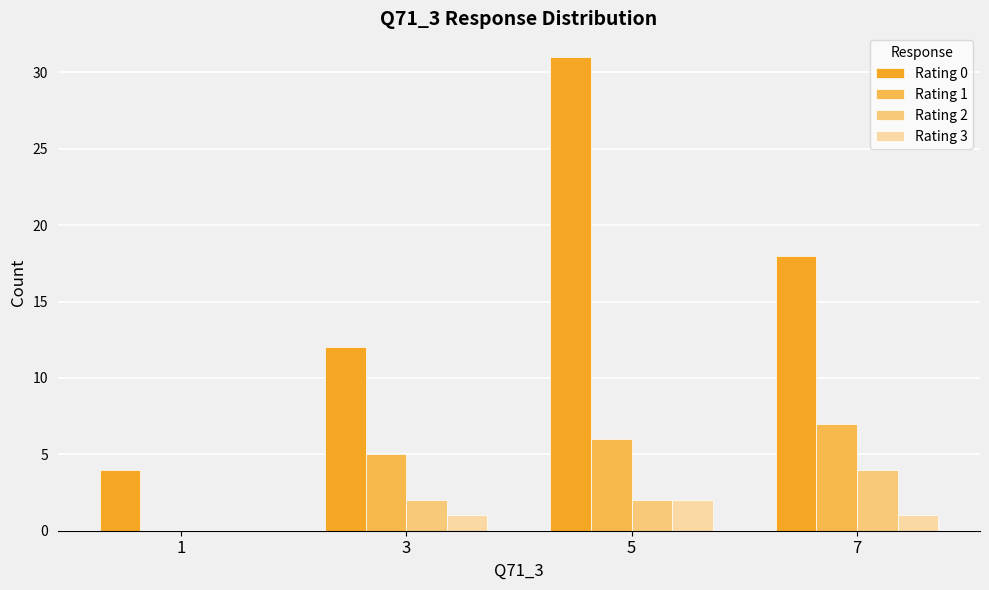

Which series changed the most between 3 and 7?

Rating 0